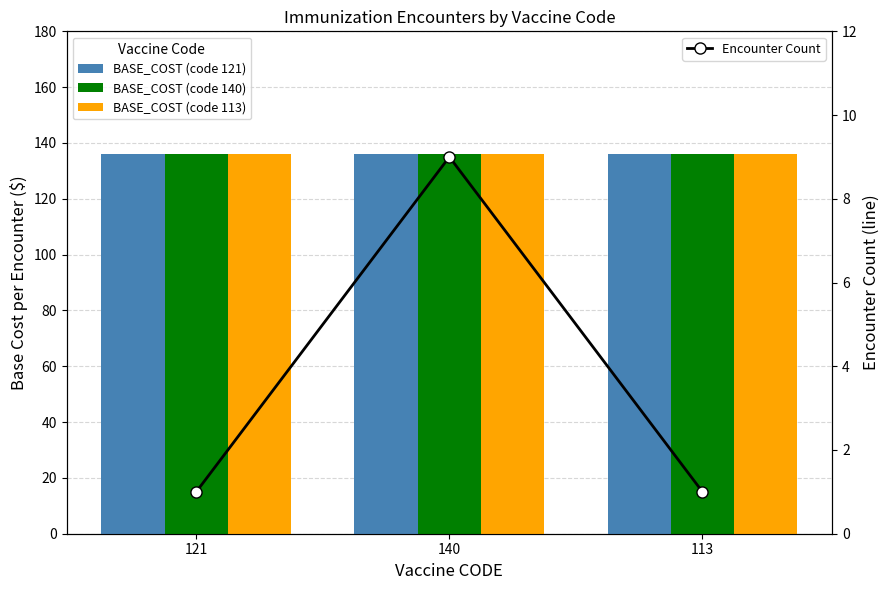

The value of BASE_COST (113) at 140 is 209. True or false?

False